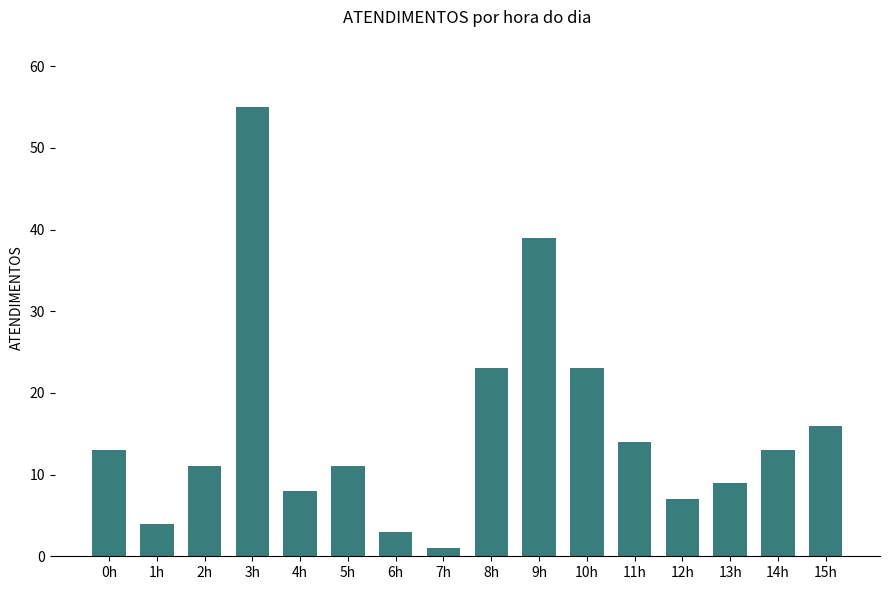

What is the sum of the values at 8h and 11h?

37